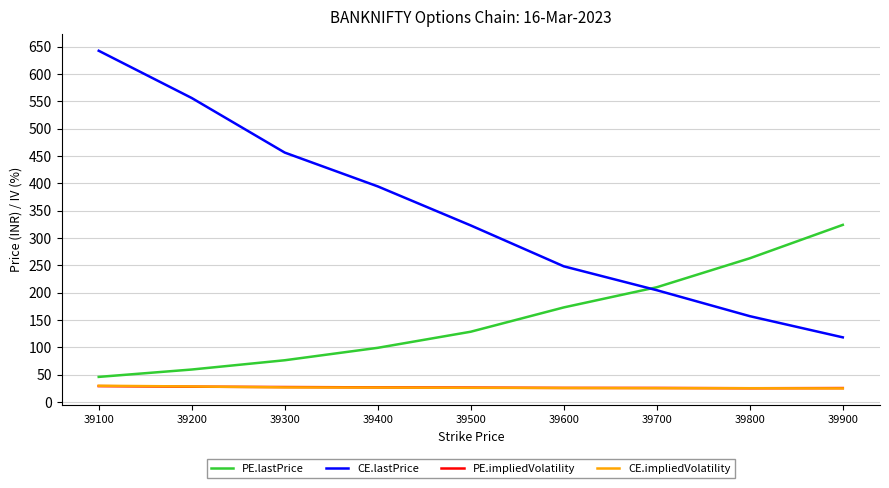

True or false: CE.lastPrice and PE.impliedVolatility cross at least once.

False